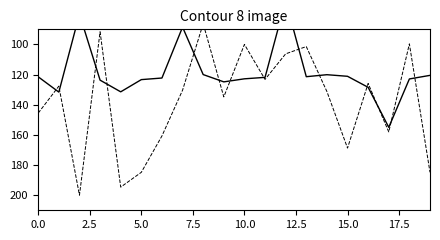

Rank the series at 9 from highest to lowest value.

Beta, Weightage (%)